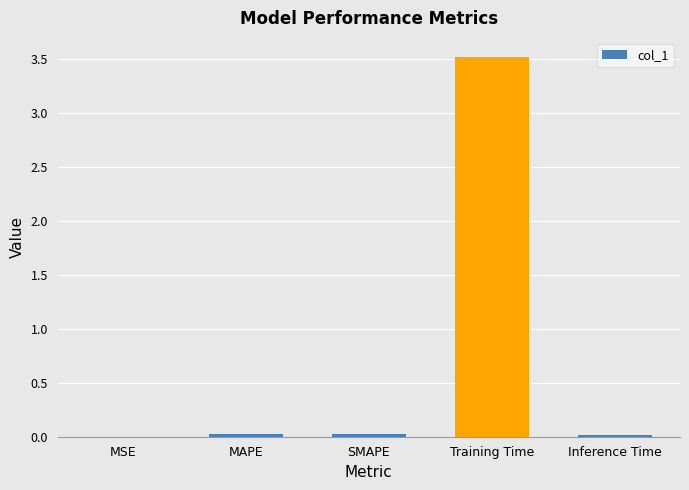

Between Training Time and SMAPE, which is larger?

Training Time